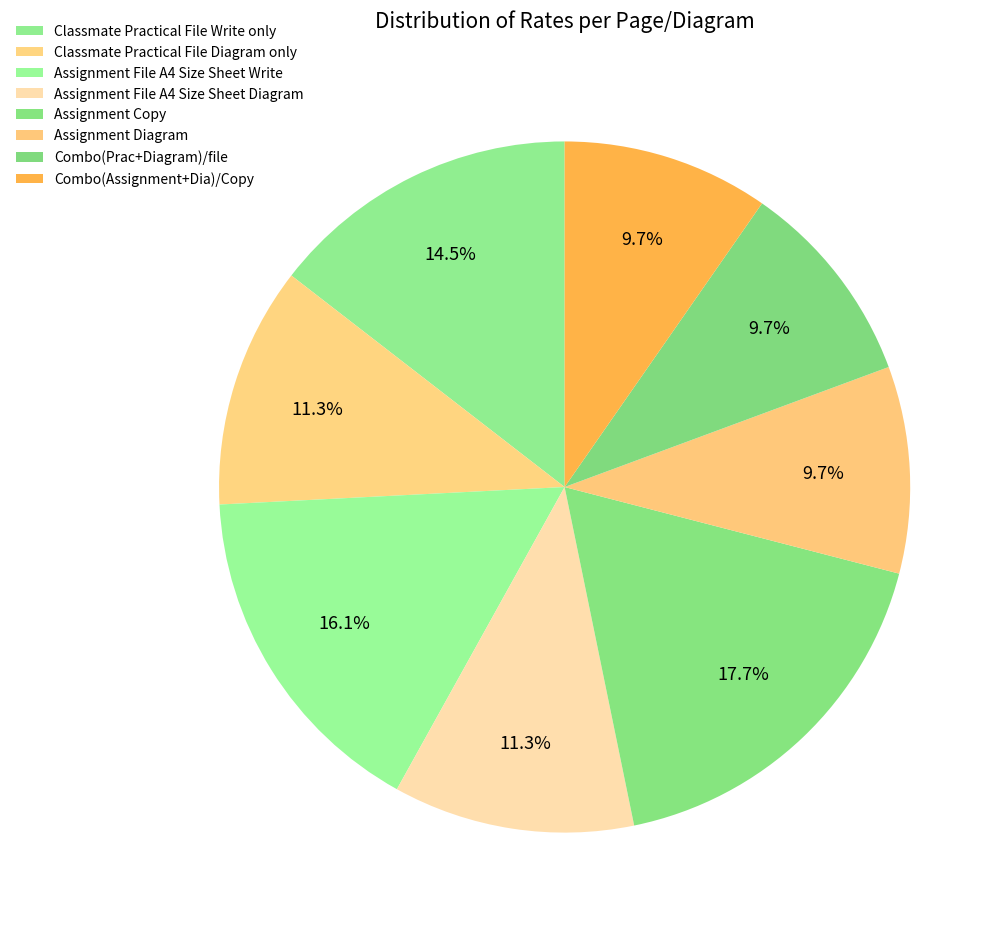

True or false: Combo(Prac+Diagram)/file accounts for 23% of the total.

False